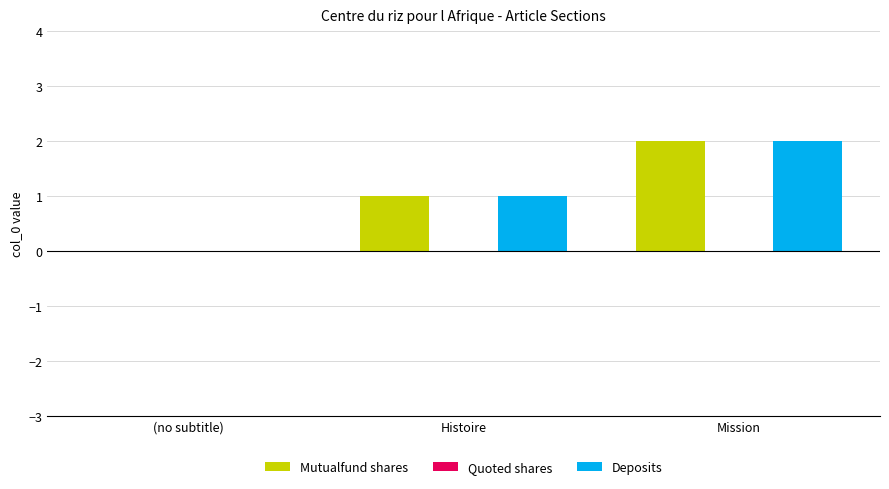

Count the Deposits values in the range 0 to 2.

3